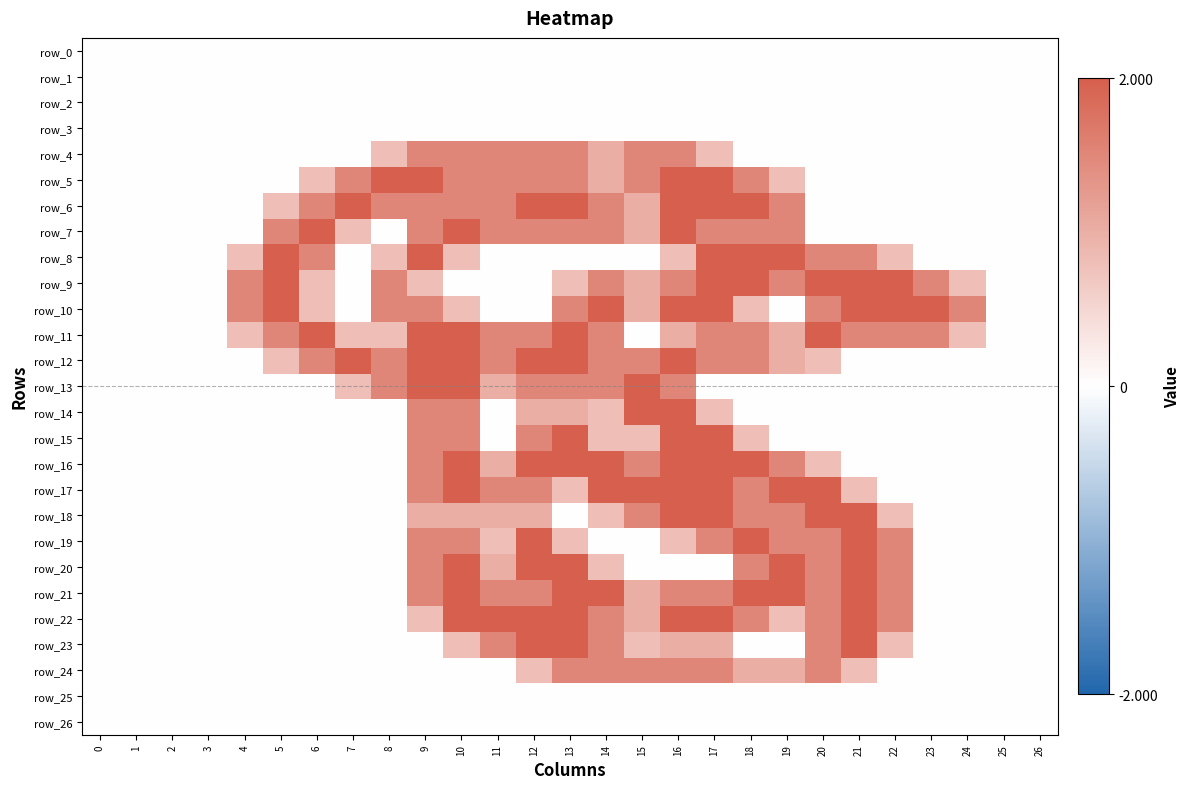

Which series has the largest total across all categories?

row_11